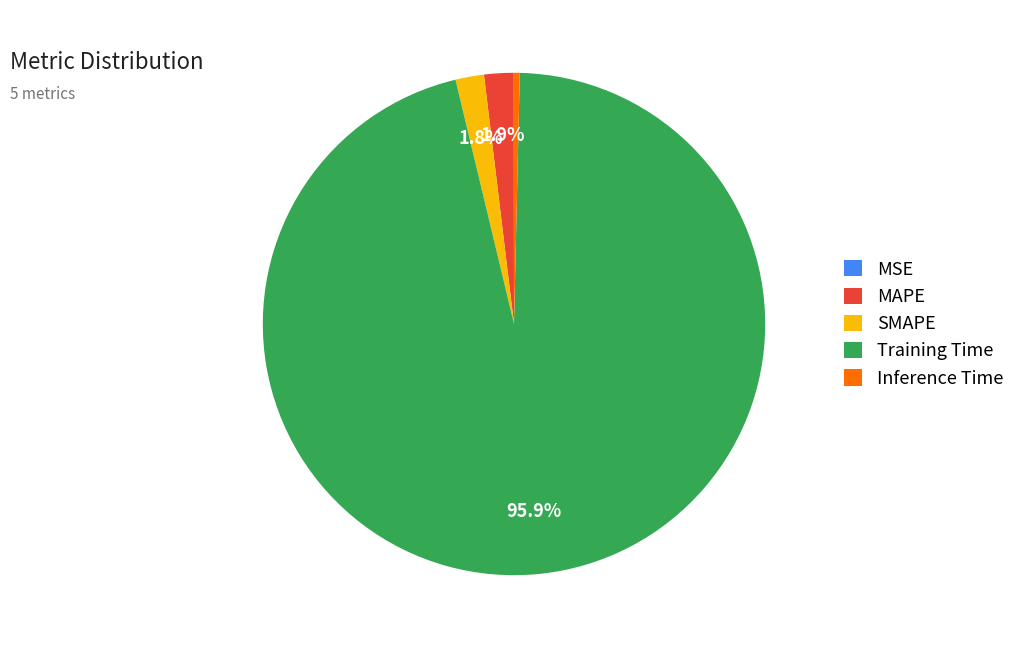

Combined, do SMAPE and Training Time account for over 50%?

Yes